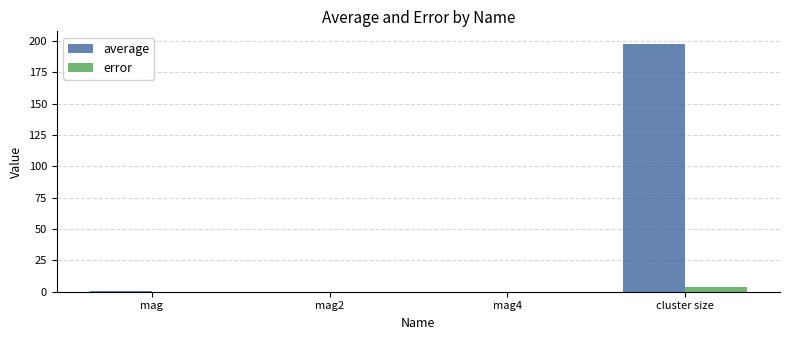

Which series has the largest total across all categories?

average